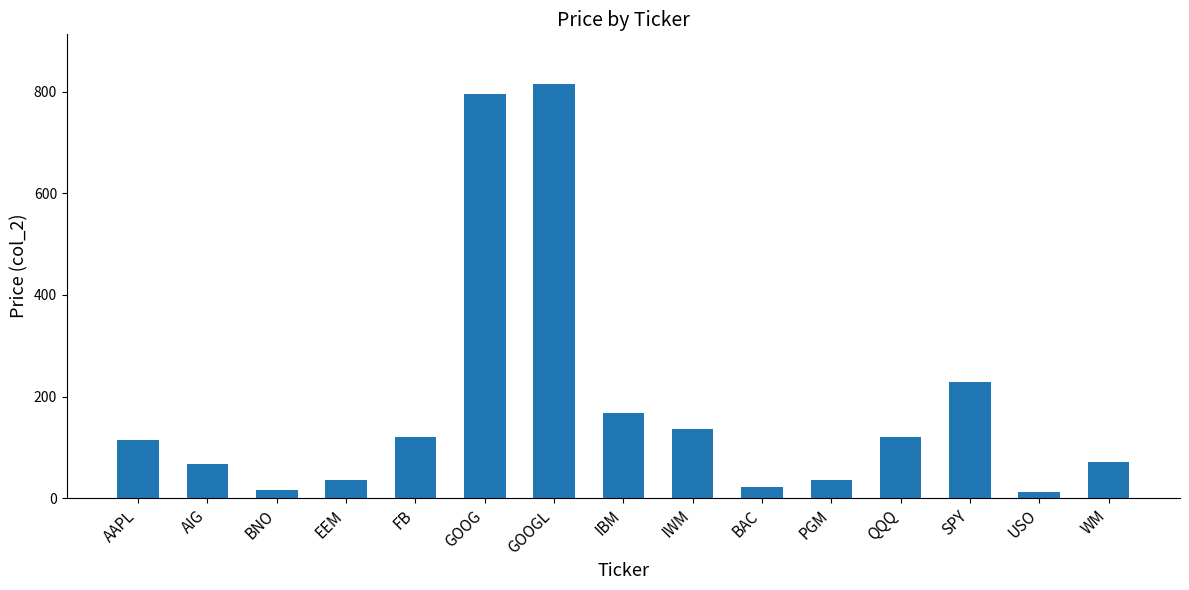

What is the label of the 7th bar from the right?

IWM